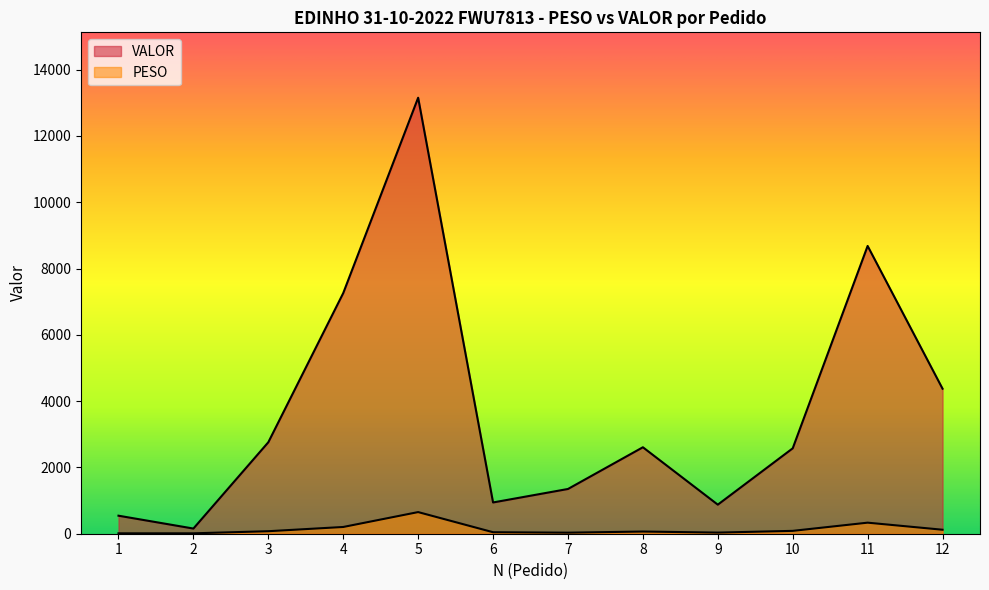

Count the number of data series in this chart.

2